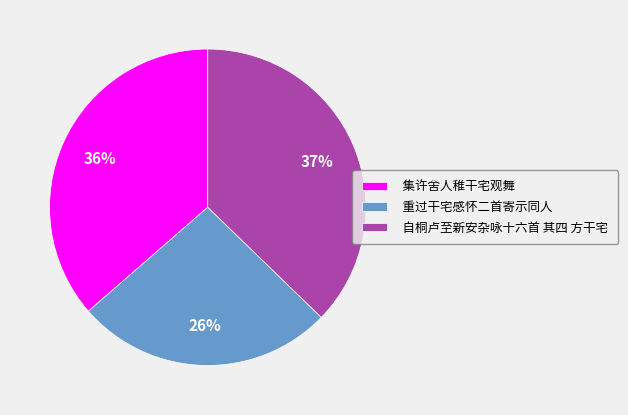

Which has a higher value, 重过干宅感怀二首寄示同人 or 集许舍人稚干宅观舞?

集许舍人稚干宅观舞